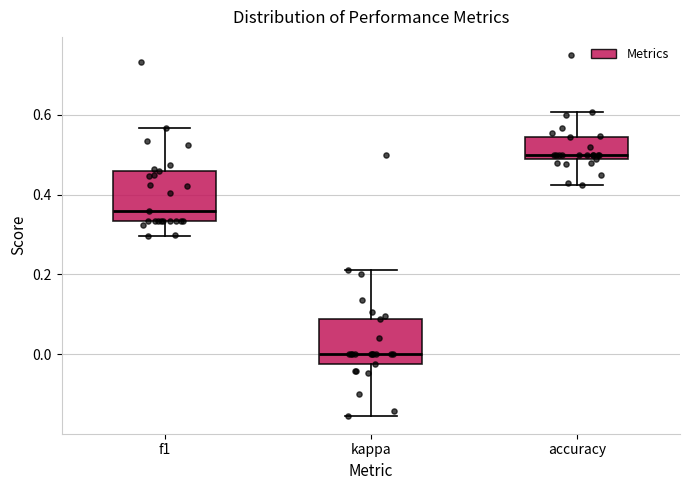

Reading left to right, read every box against the y-axis: the position of its median line, the range the box covers, and the ends of its whiskers. The values are not printed on the chart, so give them approximately, as read against the axis.

f1: median 0.36, box 0.34 to 0.46, whiskers 0.30 to 0.56
kappa: median 0.00, box -0.02 to 0.08, whiskers -0.16 to 0.22
accuracy: median 0.50, box 0.48 to 0.54, whiskers 0.42 to 0.60